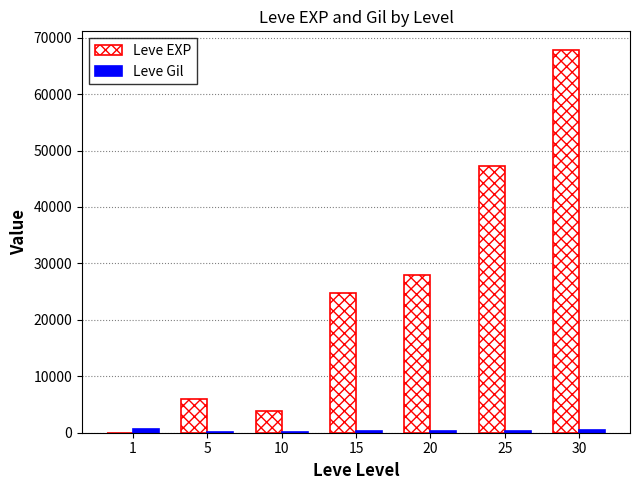

Between 10 and 30, which series saw the biggest shift?

Leve EXP